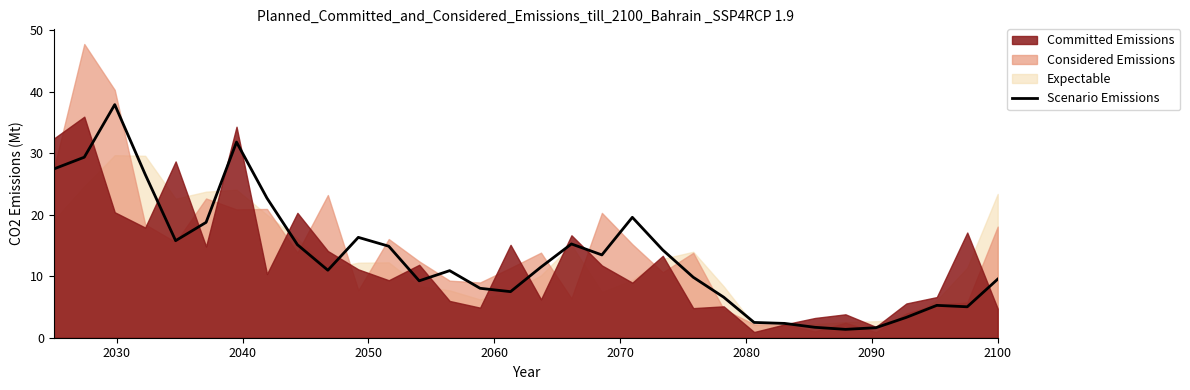

What is the lowest value of the Scenario Emissions series?

1.4